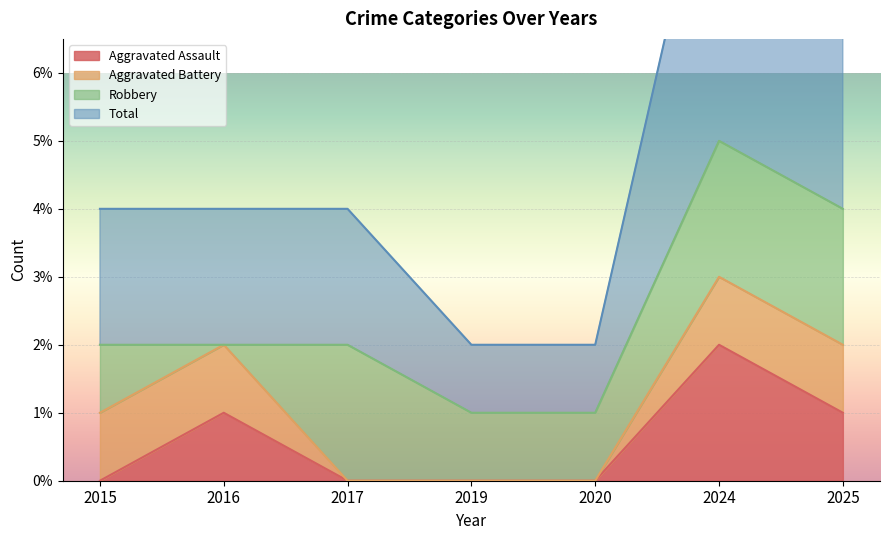

True or false: Aggravated Assault has a value of 0 at 2017.

True